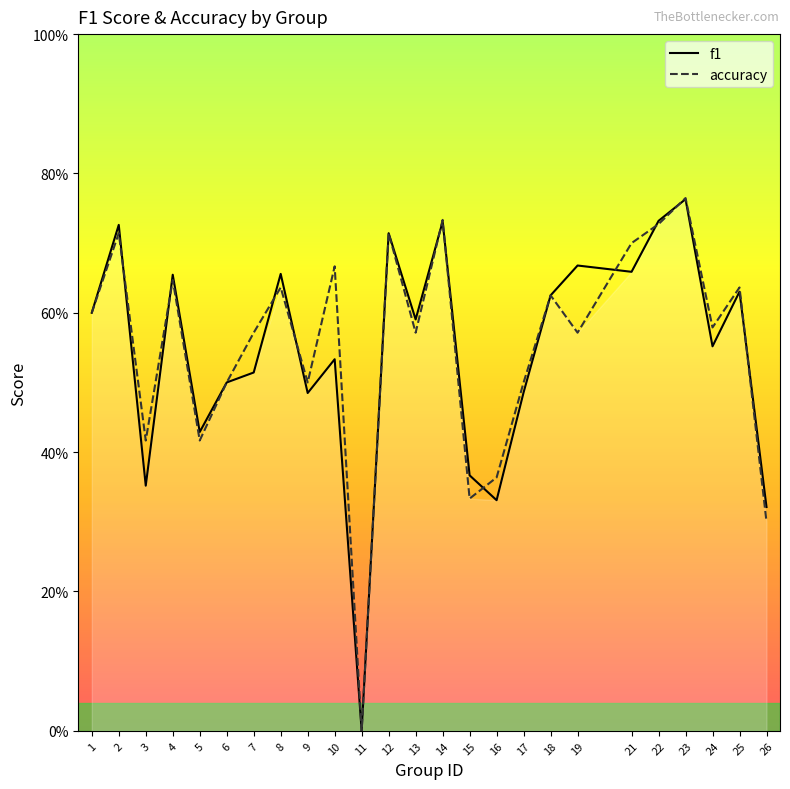

Rank the categories by accuracy value from highest to lowest.

23, 14, 22, 2, 12, 21, 10, 4, 8, 25, 18, 1, 24, 7, 13, 19, 6, 9, 17, 3, 5, 16, 15, 26, 11